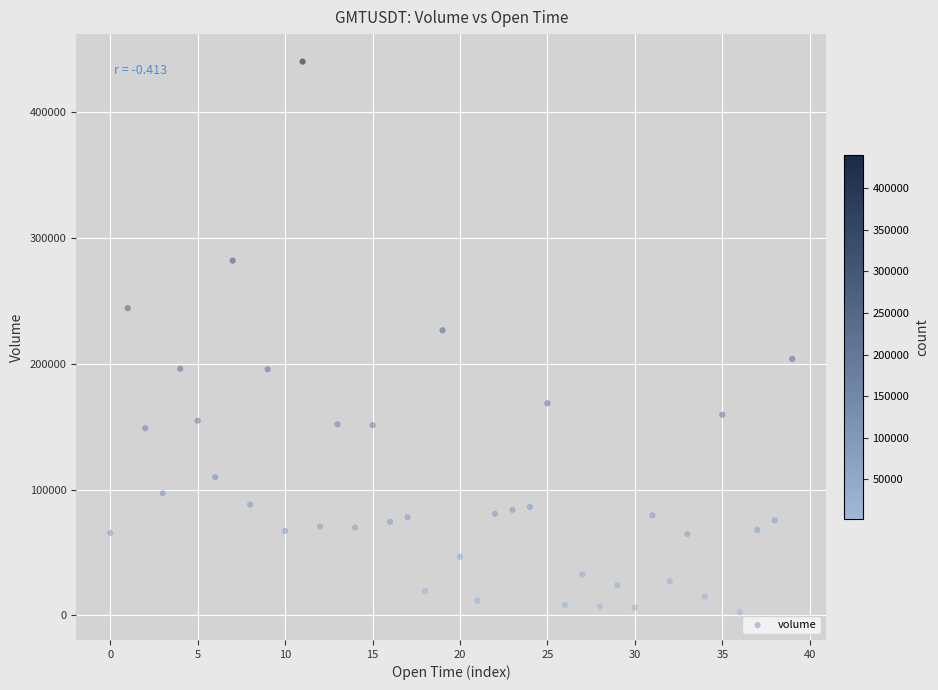

What is the range of Y values (max minus min)?

437476